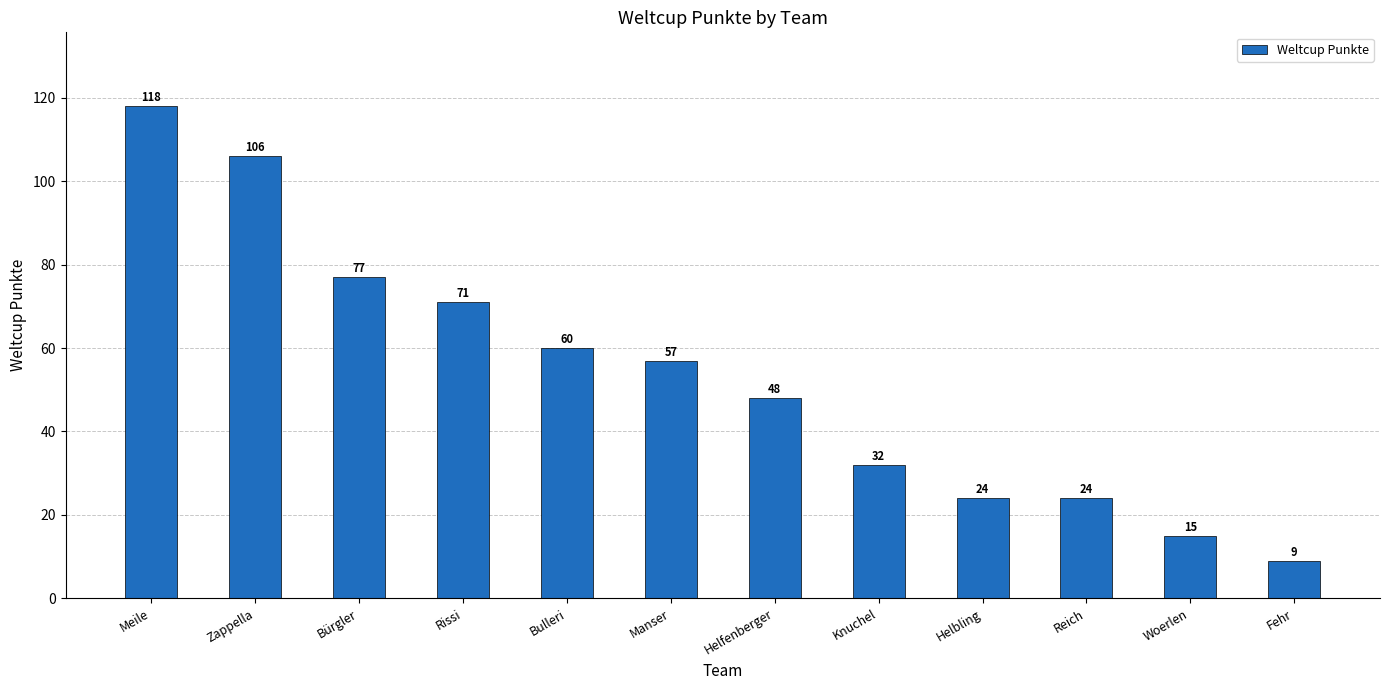

What is the smallest value displayed?

9